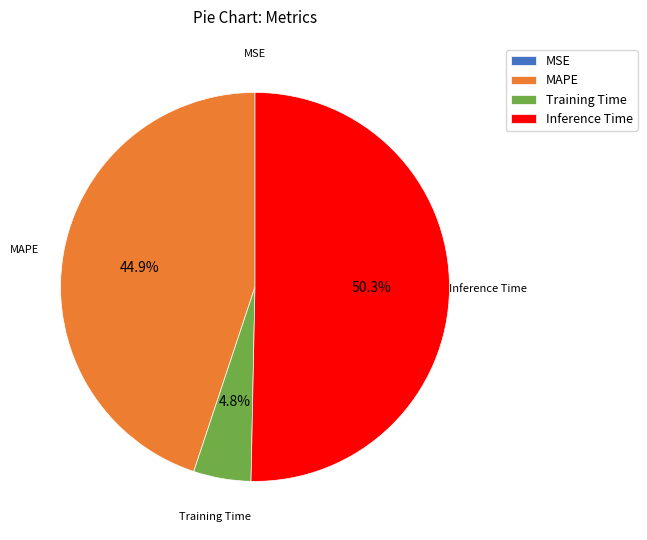

What percentage is NOT represented by MAPE?

55.1%